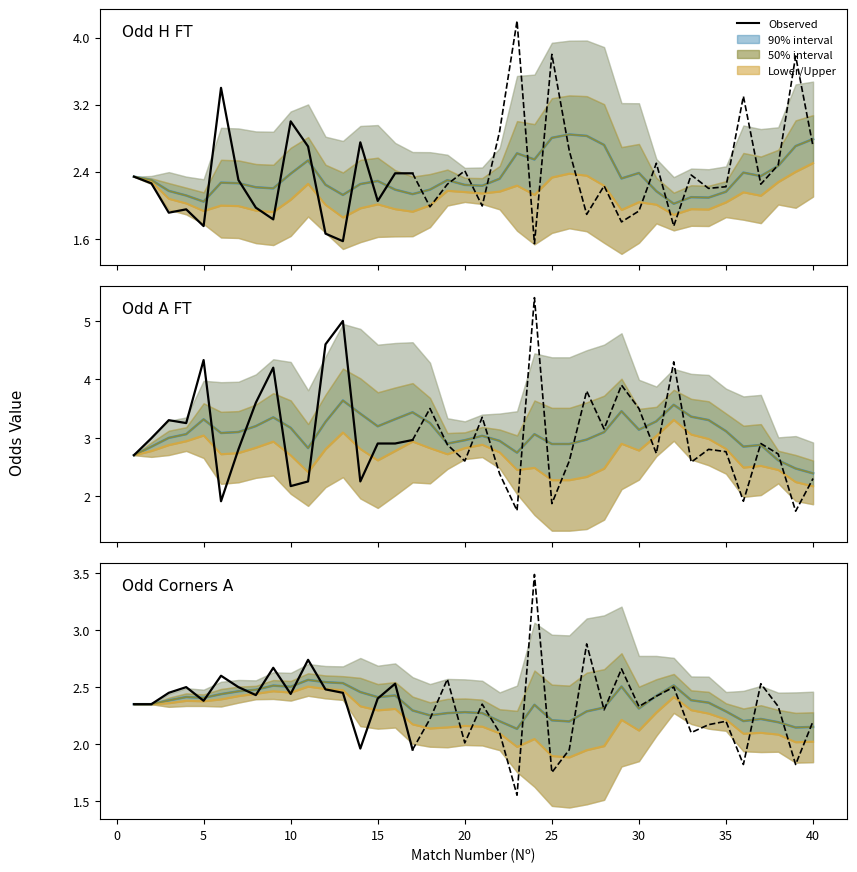

What is the value of the Odd_Corners_A point at the 25th from the left?

1.8